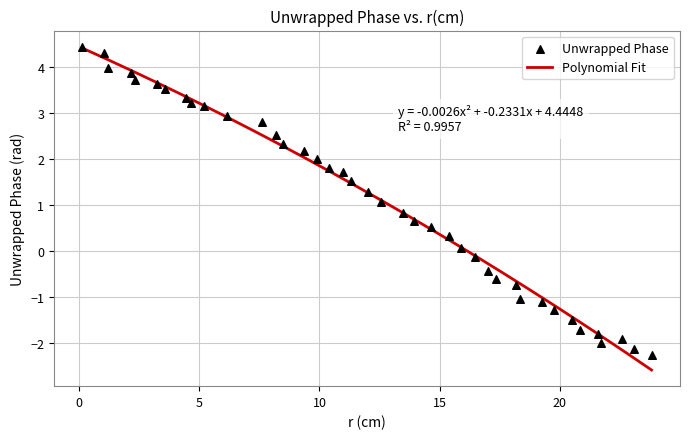

What is the minimum value for Polynomial Fit?

-2.6